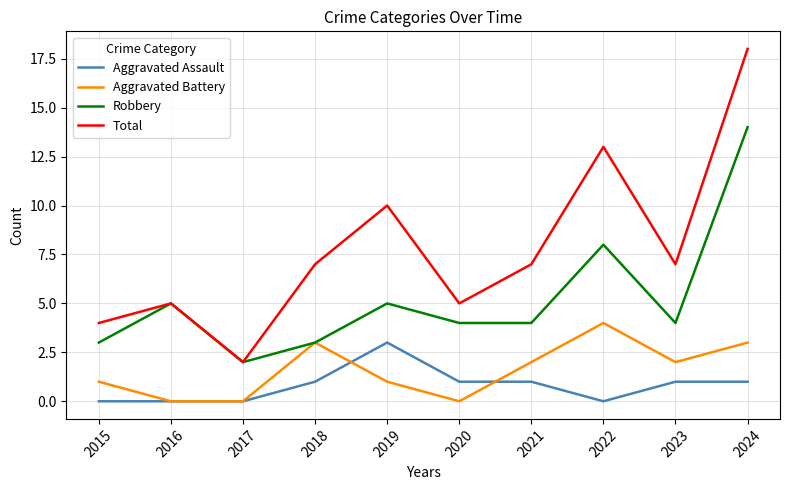

True or false: Total and Aggravated Battery intersect in this chart.

False